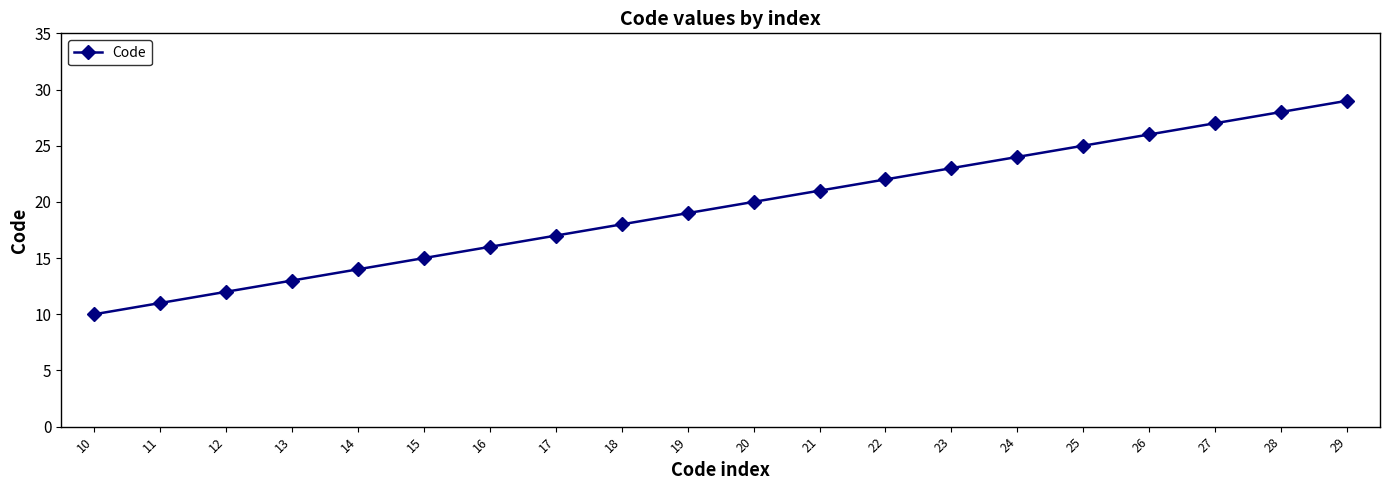

At which category does the chart reach its minimum across all series?

10